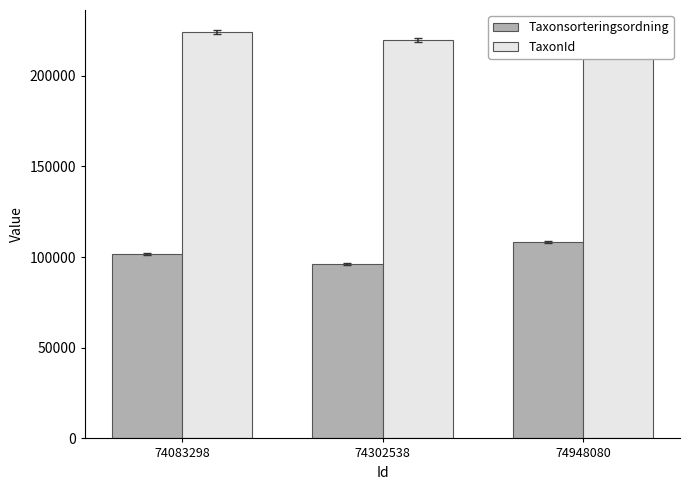

What is the difference between the second highest and minimum values in the Taxonsorteringsordning series?

5499